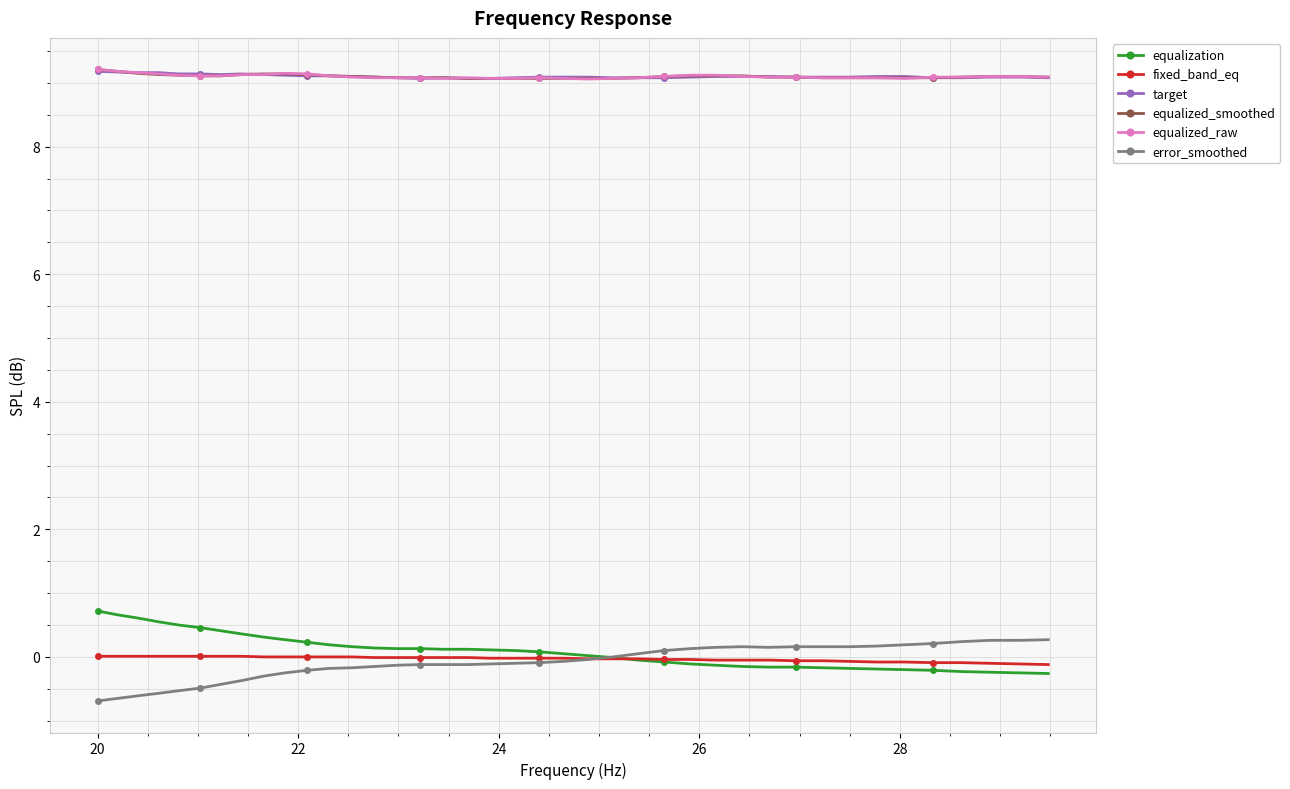

What is the value of the equalized_smoothed point at the 25th from the left?

9.1